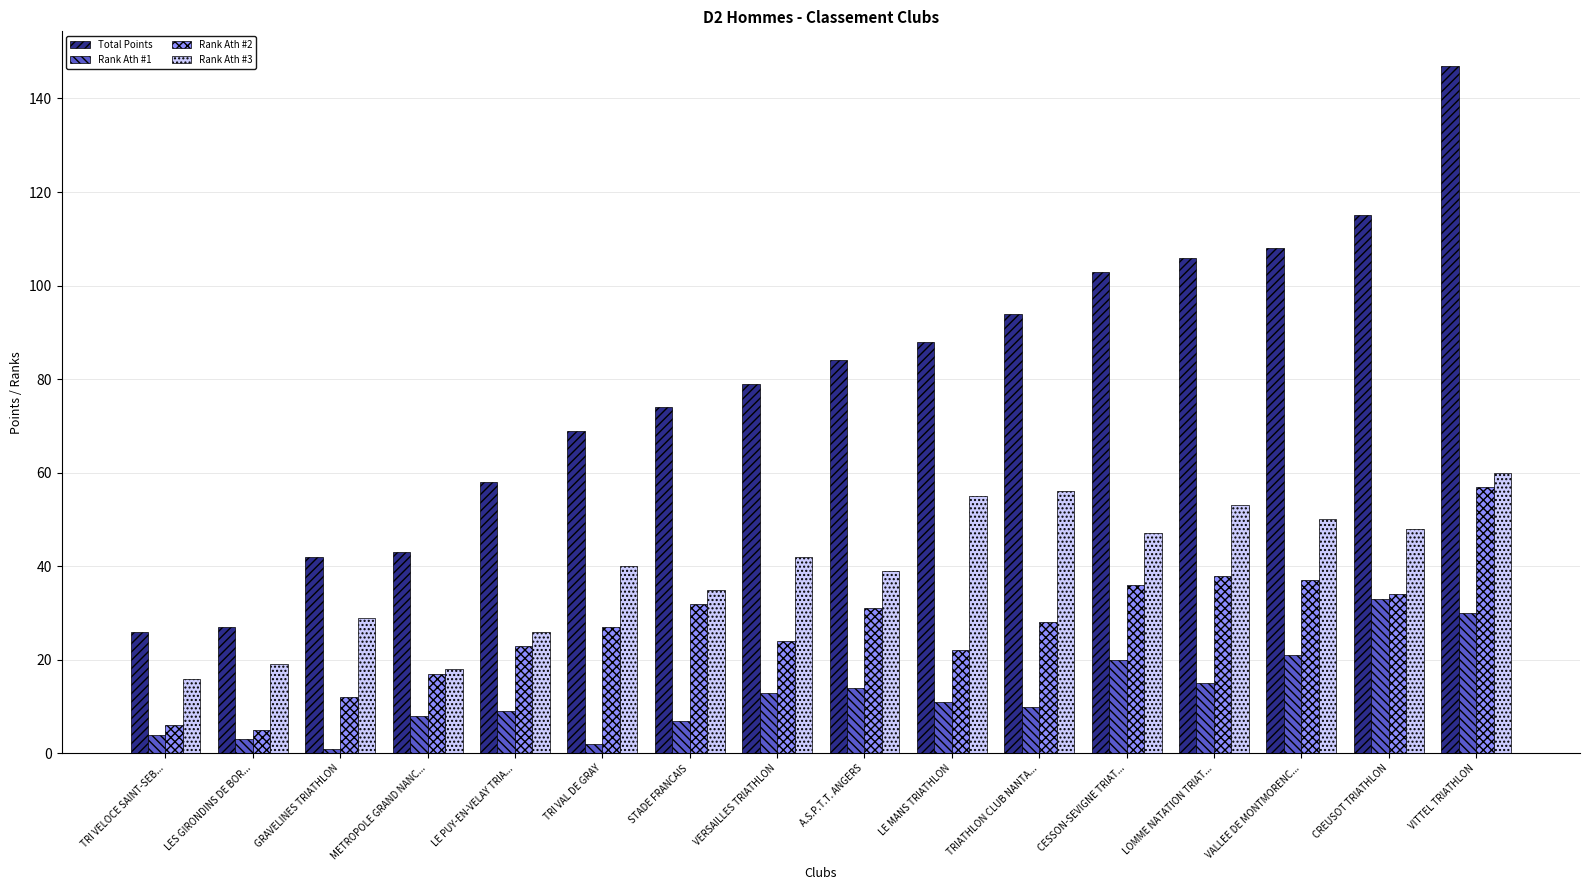

At CESSON-SEVIGNE TRIAT..., list the series in order from smallest to largest.

Rank Ath #1, Rank Ath #2, Rank Ath #3, Total Points